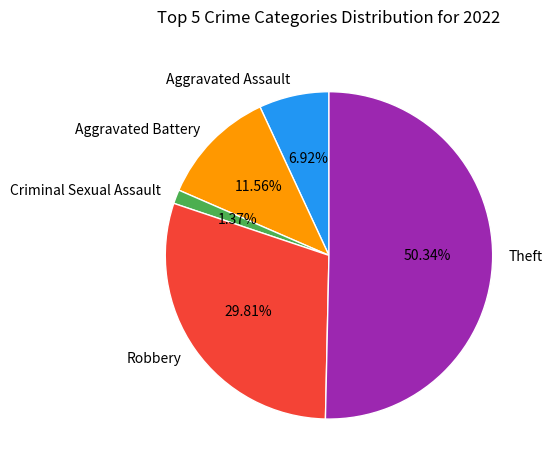

To the nearest percent, what is the average slice percentage?

20%